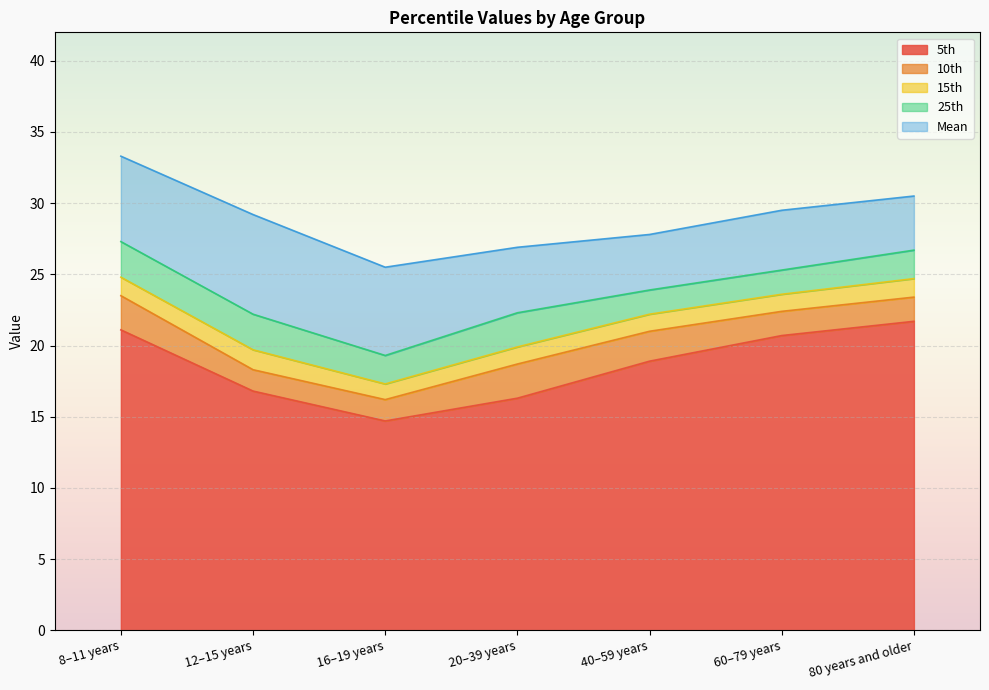

At 20–39 years, list the series in order from largest to smallest.

Mean, 25th, 15th, 10th, 5th